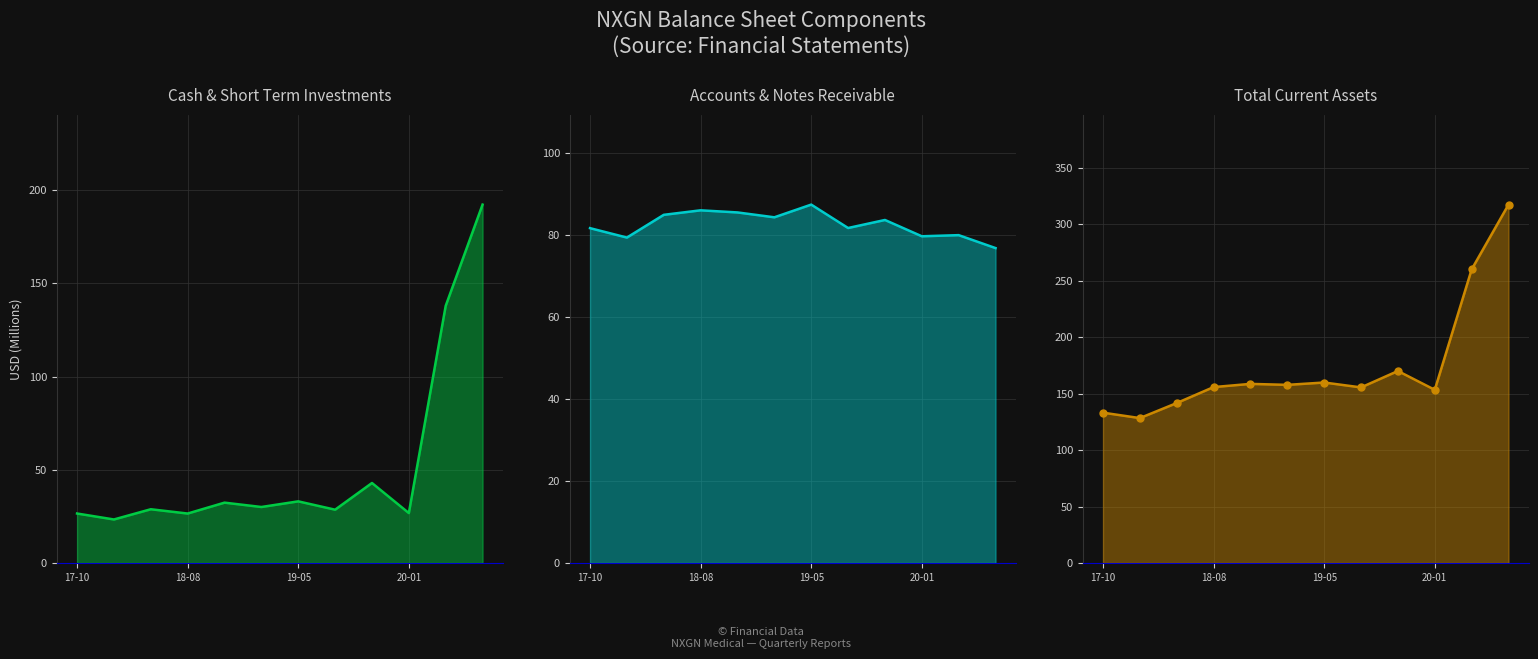

Does the chart display data point markers on the line(s)?

No